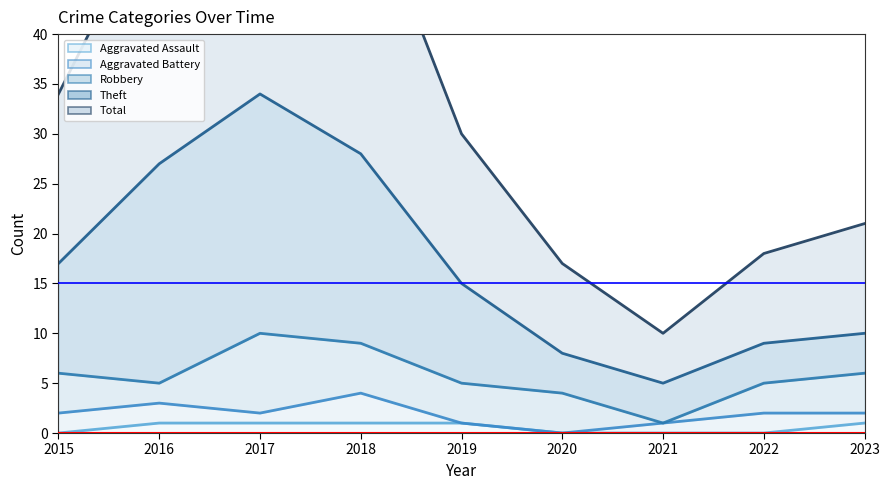

Is it true that Aggravated Assault equals 1 at 2019?

True